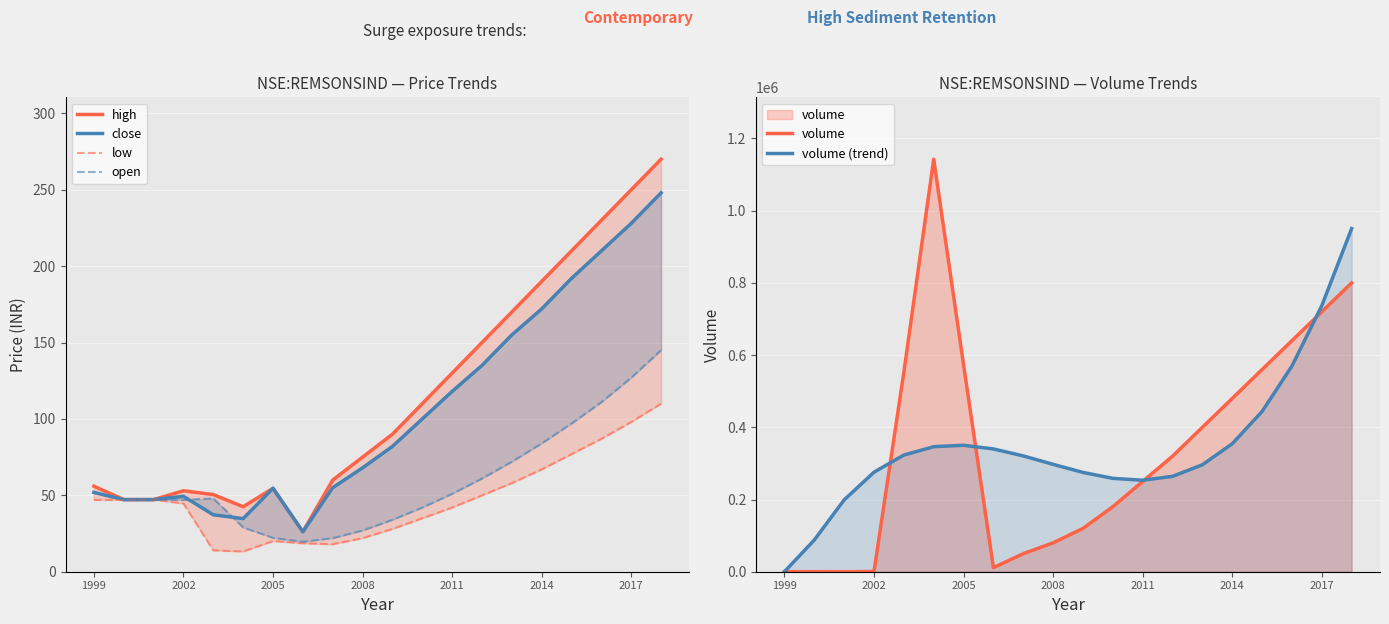

Reading right to left, transcribe all the data shown in this chart.

high: 270.0	250.0	230.0	210.0	190.0	170.0	150.0	130.0	110.0	90.0	75.0	60.0	26.1	54.6	42.5	50.5	53.0	47.2	47.2	56.0
close: 248.0	228.0	210.0	192.0	172.0	155.0	135.0	118.0	100.0	82.0	68.0	55.0	26.1	54.6	34.8	37.2	49.4	47.2	47.2	51.9
low: 110.0	98.0	87.0	77.0	67.0	58.0	50.0	42.0	35.0	28.0	22.0	18.0	18.6	20.1	13.2	14.0	44.6	47.2	47.0	47.0
open: 145.0	127.0	111.0	97.0	84.0	72.0	61.0	51.0	42.0	34.0	27.0	22.0	19.6	22.2	29.0	48.0	47.0	47.2	47.0	51.8
volume: 800000.0	720000.0	640000.0	560000.0	480000.0	400000.0	320000.0	250000.0	180000.0	120000.0	80000.0	50000.0	11293.0	573129.0	1142590.0	552688.0	616.0	10.0	200.0	100.0
volume (trend): 950419.9	736859.7	569704.4	443907.1	354420.5	296197.8	264191.7	253355.4	258641.7	275003.5	297393.9	320765.8	340072.1	350265.8	346299.8	323127.1	275700.6	198973.2	87898.0	0.0